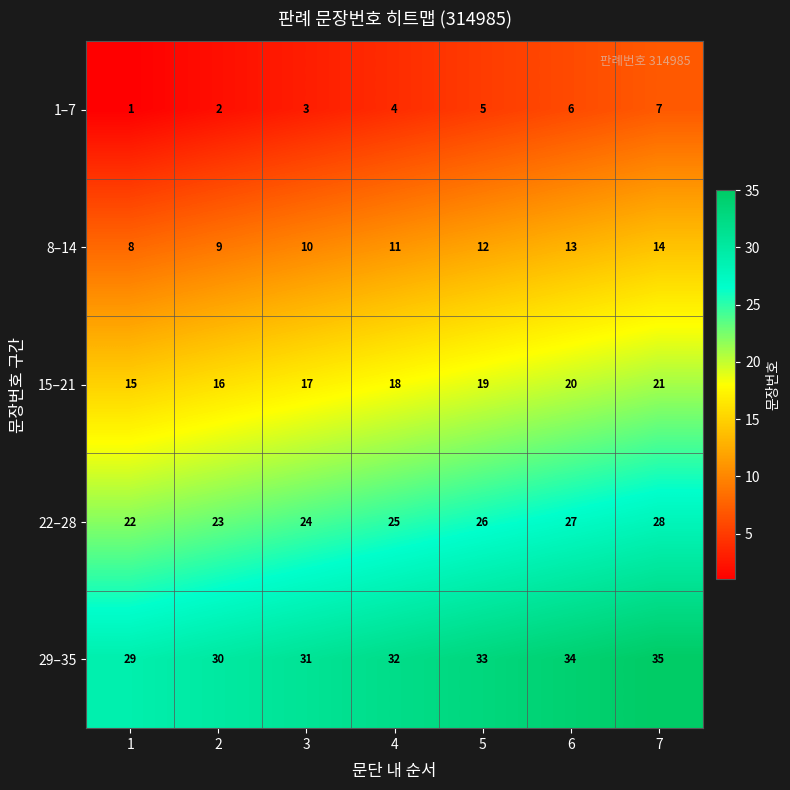

Is it true that 1–7 equals 1 at 3?

False